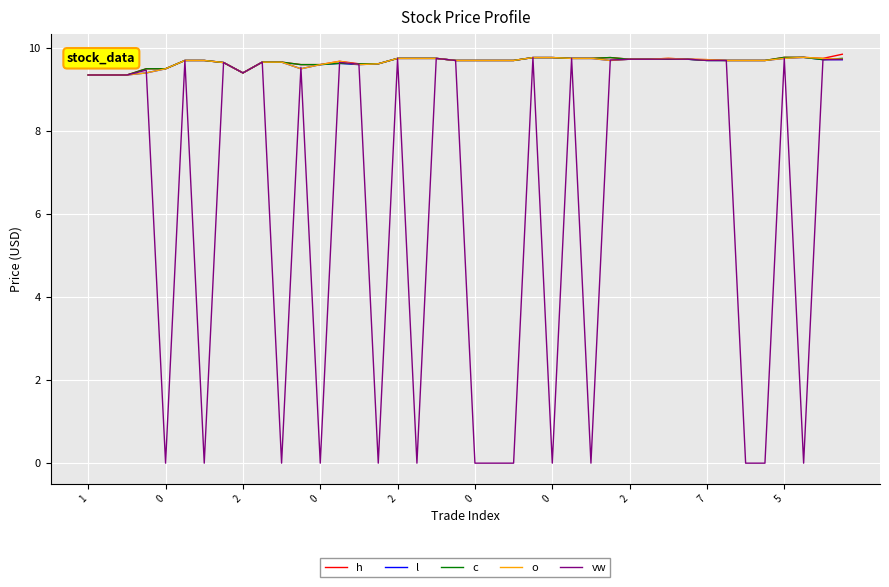

At how many categories does at least one series exceed 5?

40